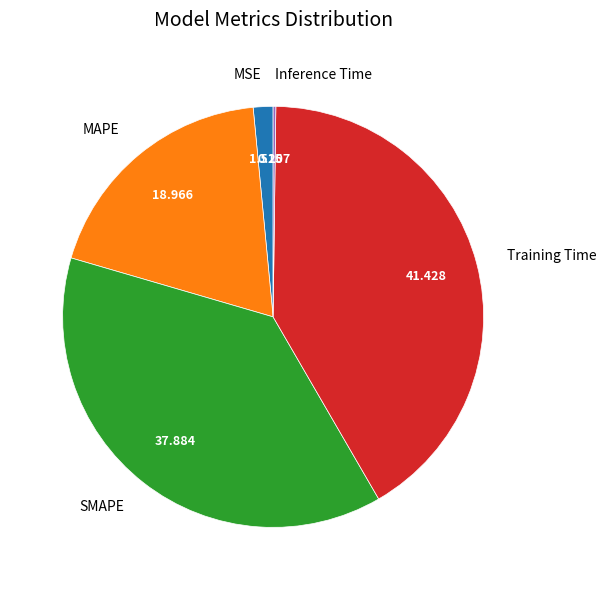

Do SMAPE and MAPE together represent more than half of the pie?

Yes